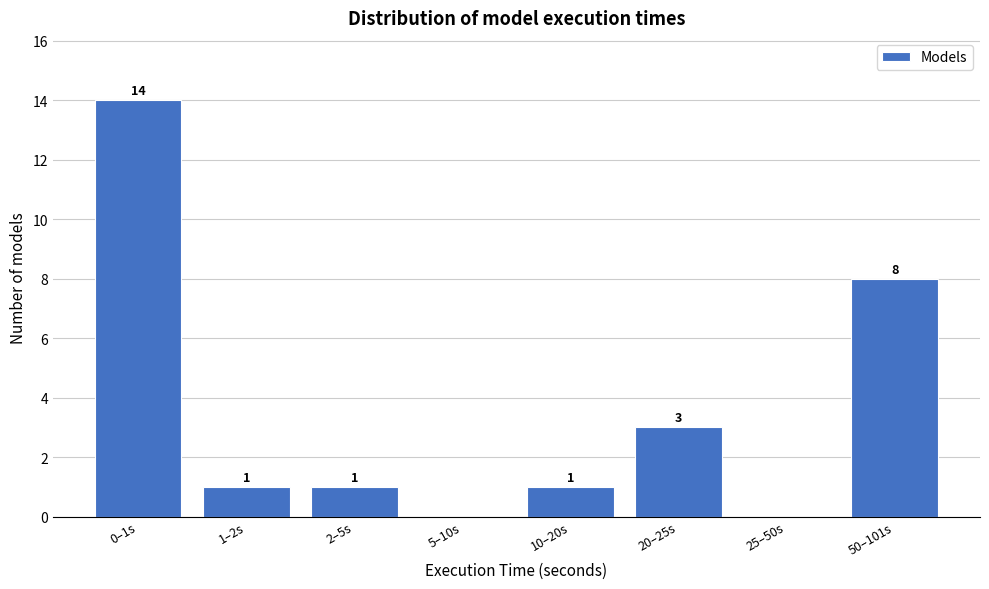

Reading left to right, list all the values displayed in this chart.

0–1s=14	1–2s=1	2–5s=1	5–10s=0	10–20s=1	20–25s=3	25–50s=0	50–101s=8